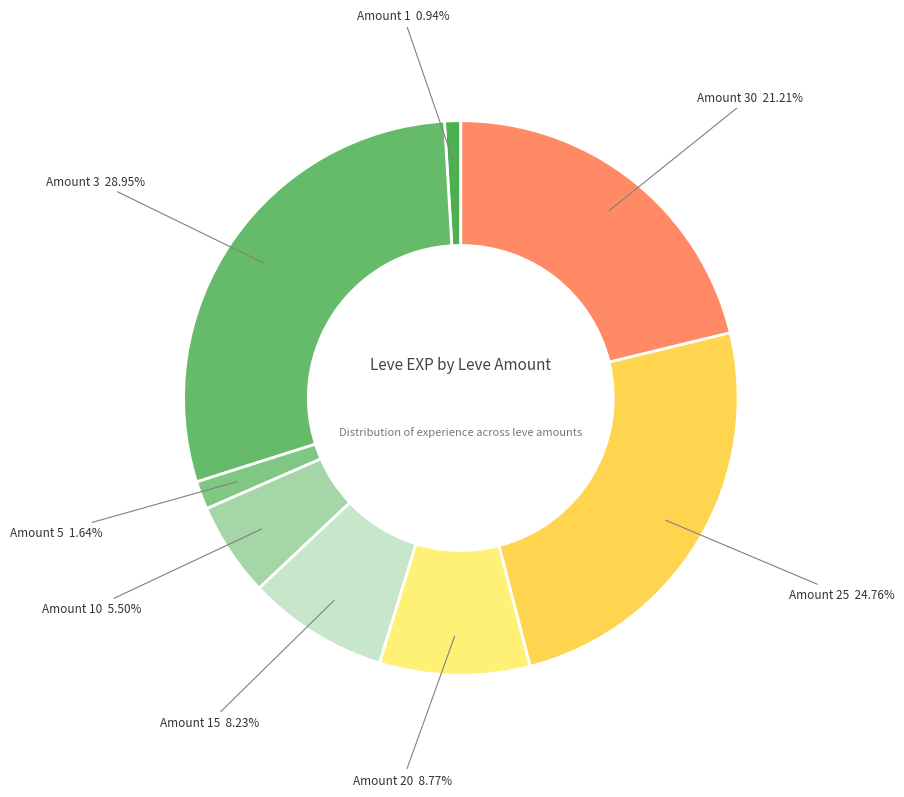

How many segments does this pie chart have?

8